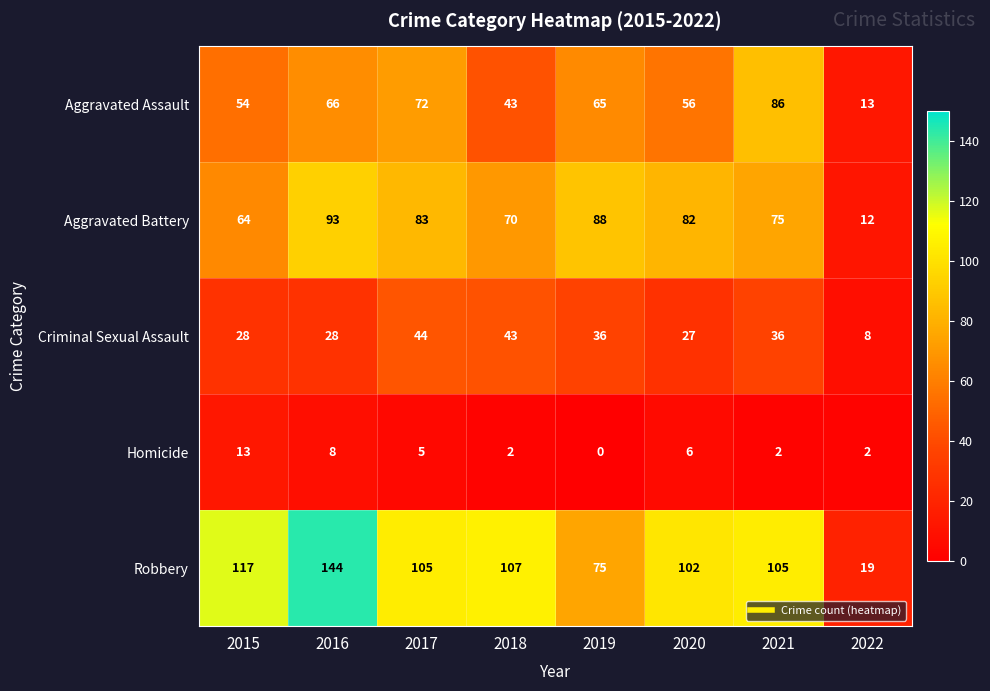

Which label corresponds to the largest value in the chart?

2016